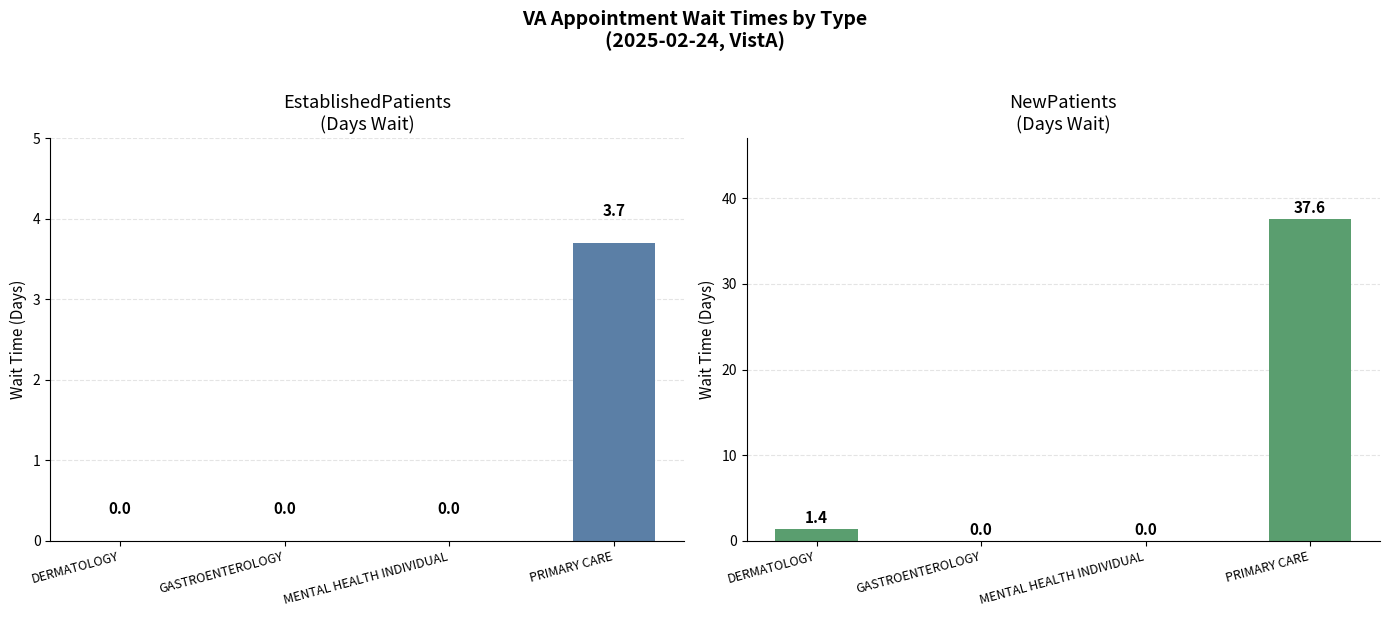

At how many categories does at least one series exceed 18?

1